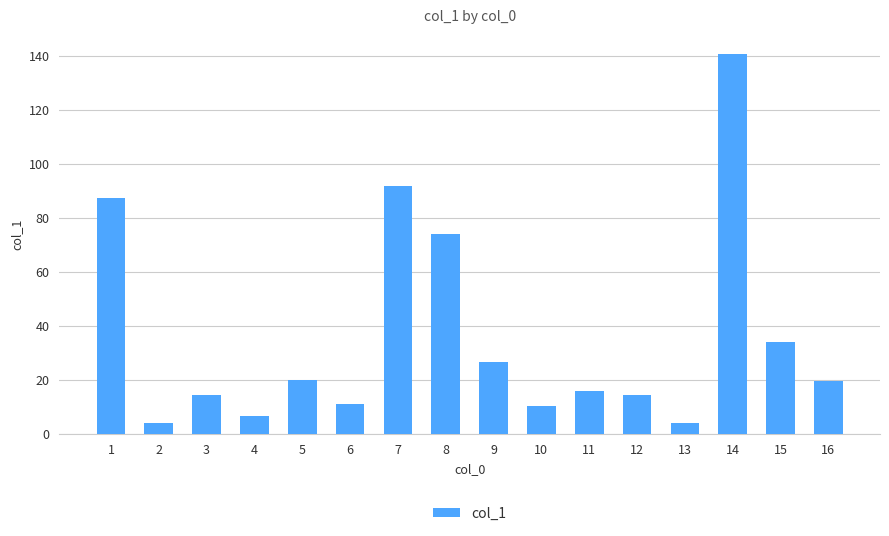

What is the maximum value shown in the chart?

140.8